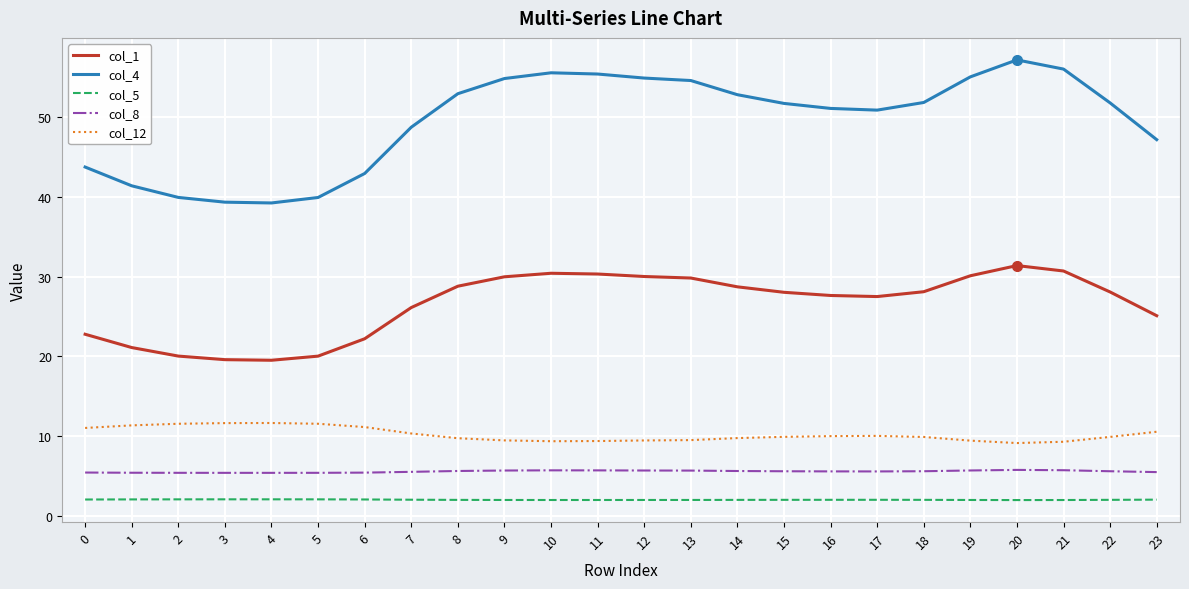

True or false: col_8 and col_5 intersect in this chart.

False